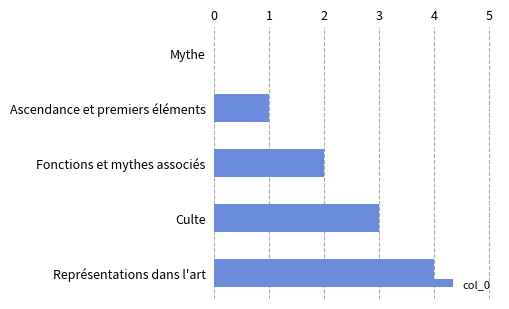

What is the sum of the values at Ascendance et premiers éléments and Fonctions et mythes associés?

3